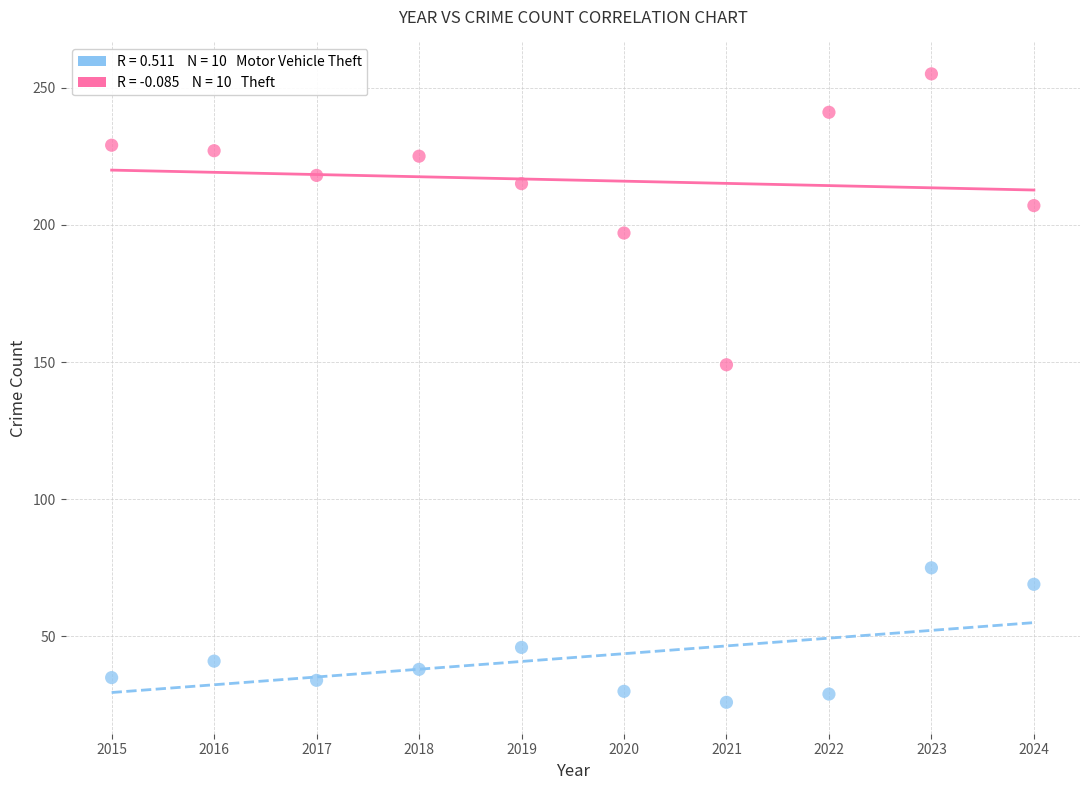

Across all data points, what is the range of X values (max minus min)?

9